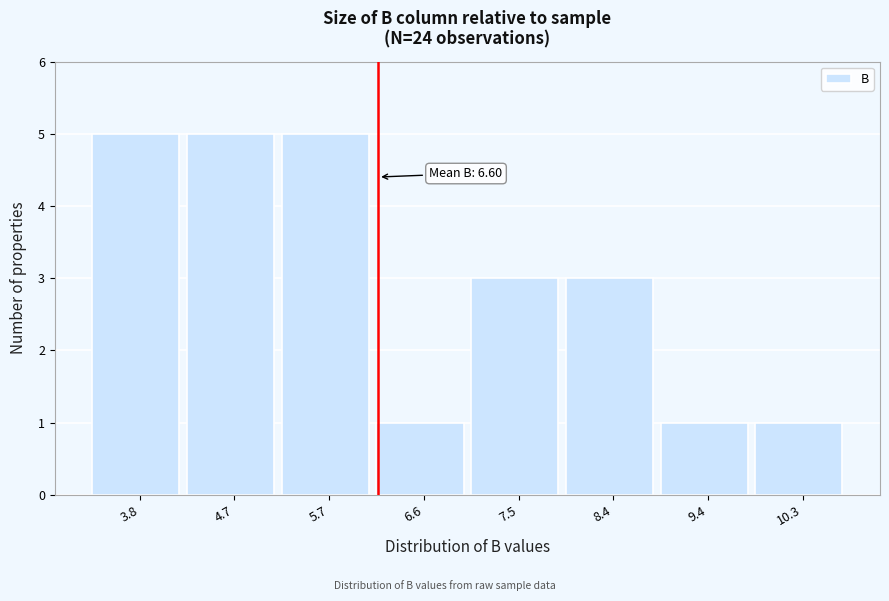

Reading right to left, list all the values displayed in this chart.

1	1	3	3	1	5	5	5